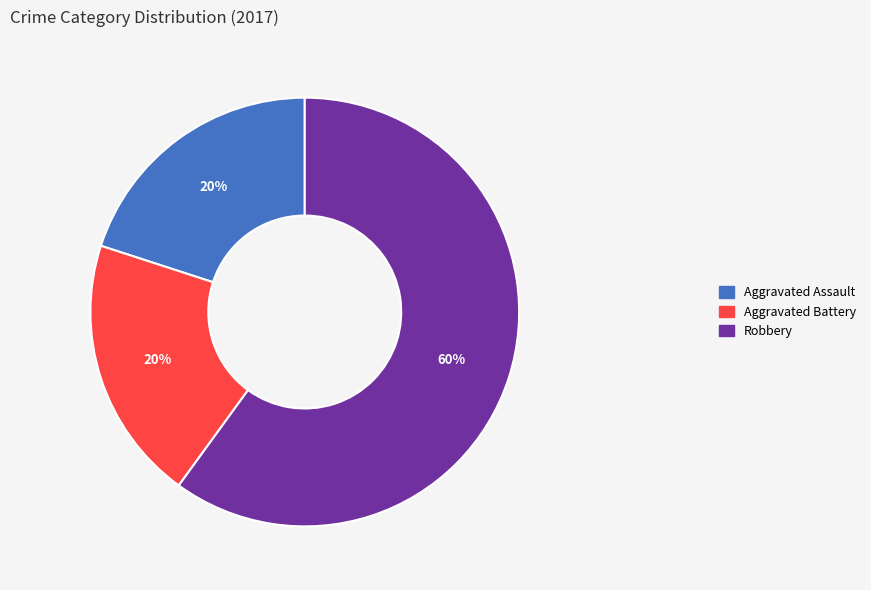

To the nearest percent, what is the average slice percentage?

33%